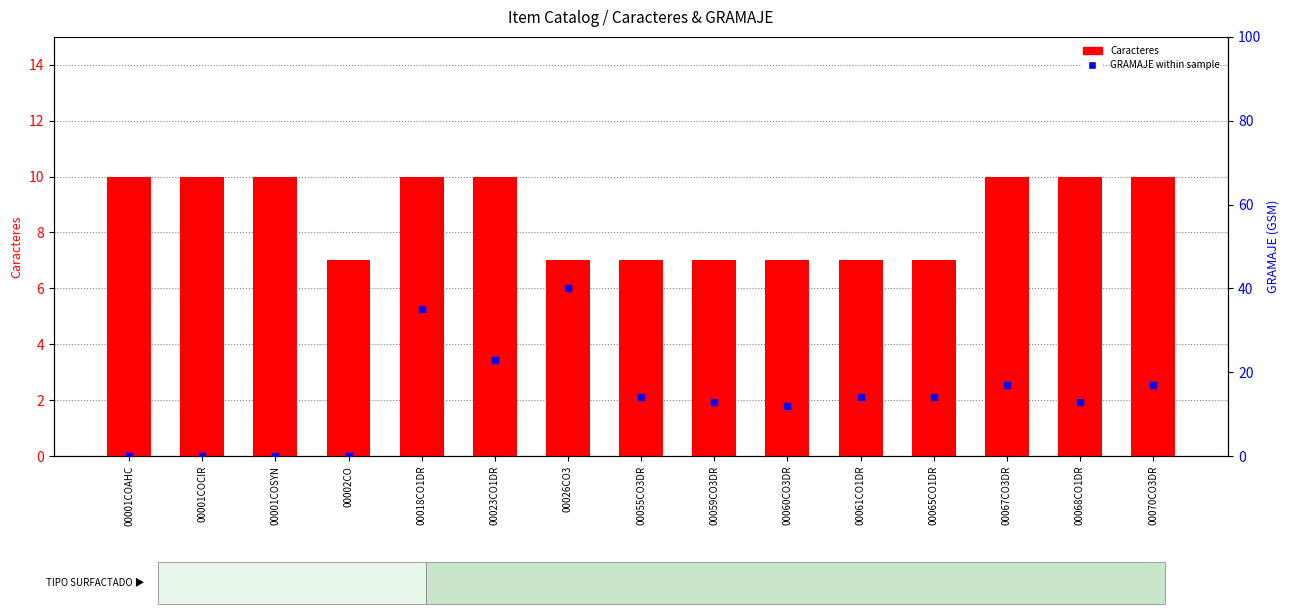

At which category is the sum across all series the highest?

00026CO3